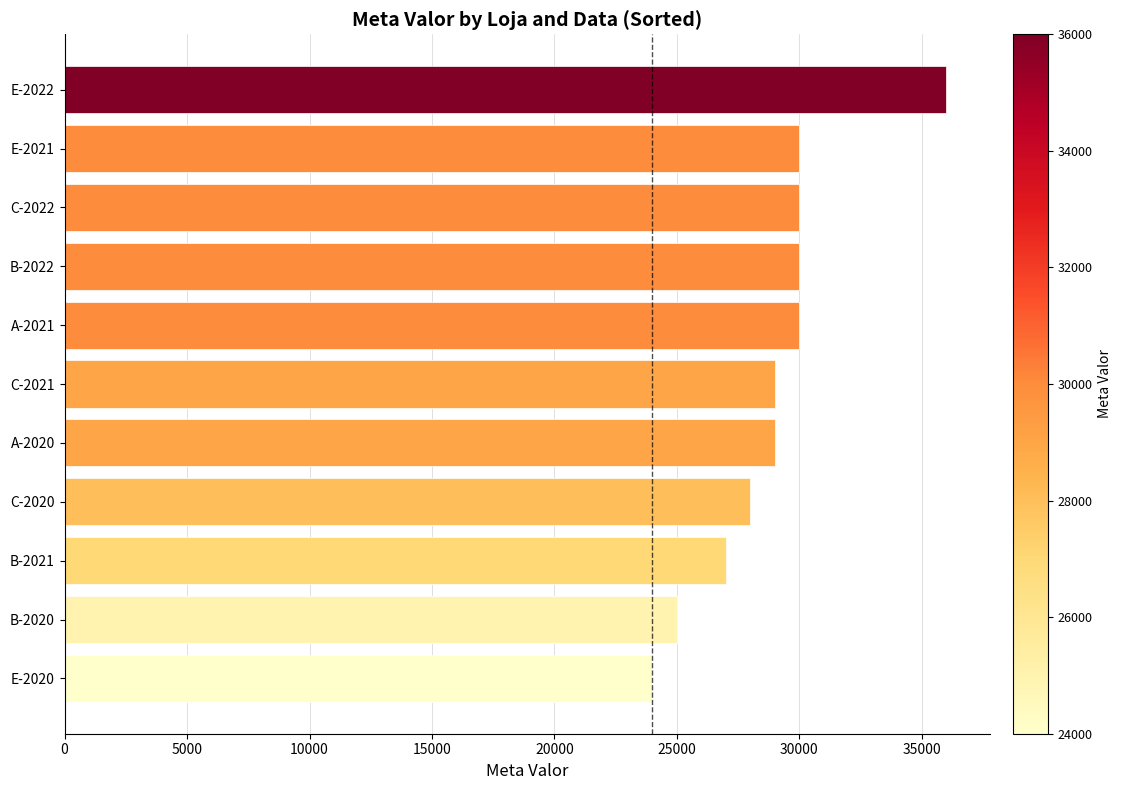

True or false: the data shows 30000 at C-2022.

True